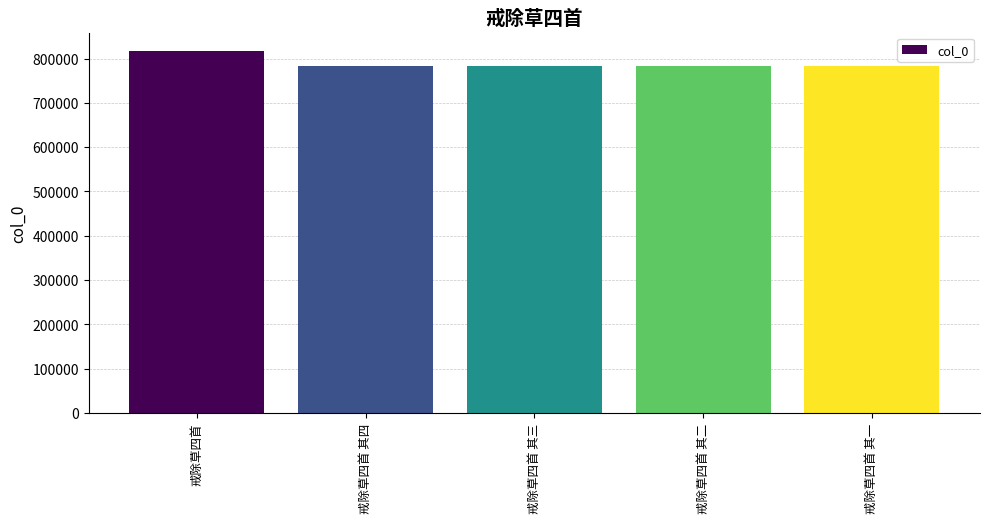

What is the value of the 1st bar from the left?

817388